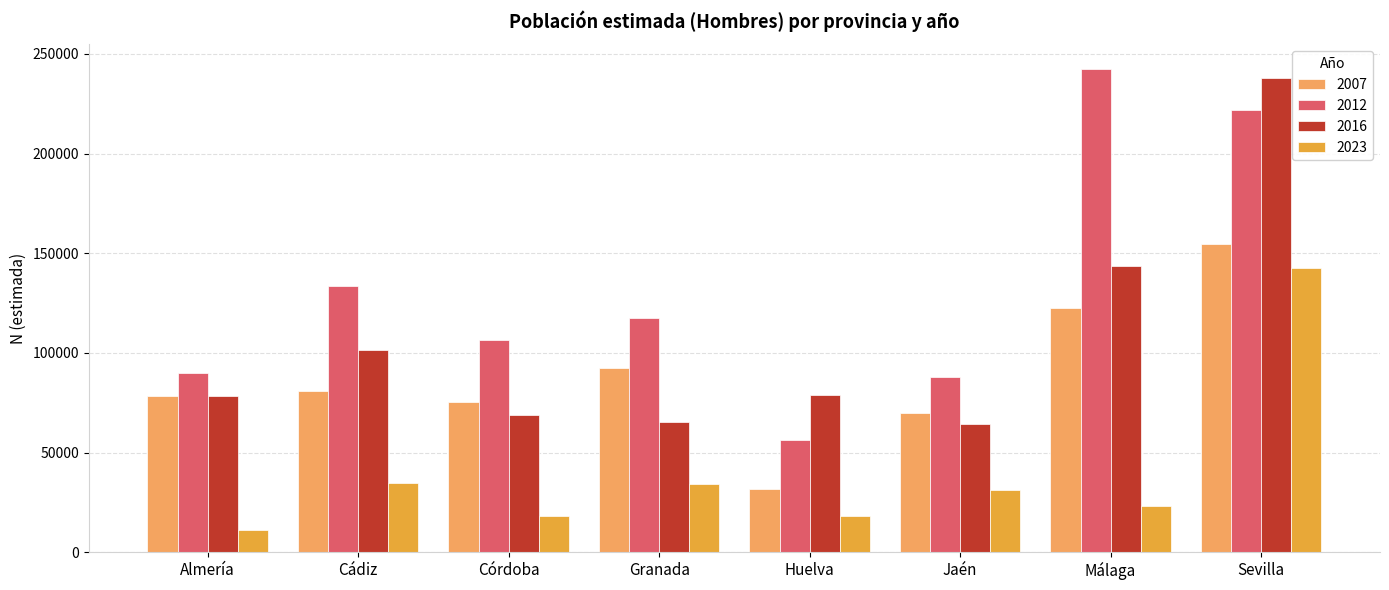

What is the difference between the maximum and second lowest values in the 2016 series?

172604